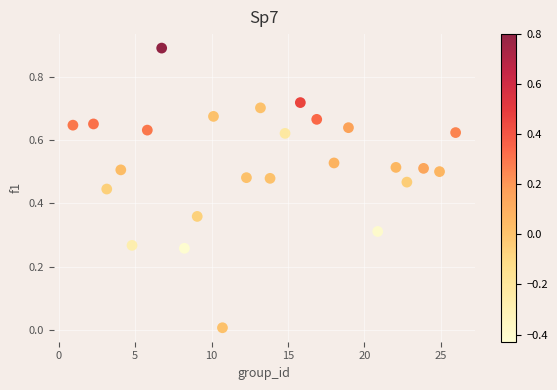

What is the range of Y values (max minus min)?

0.9